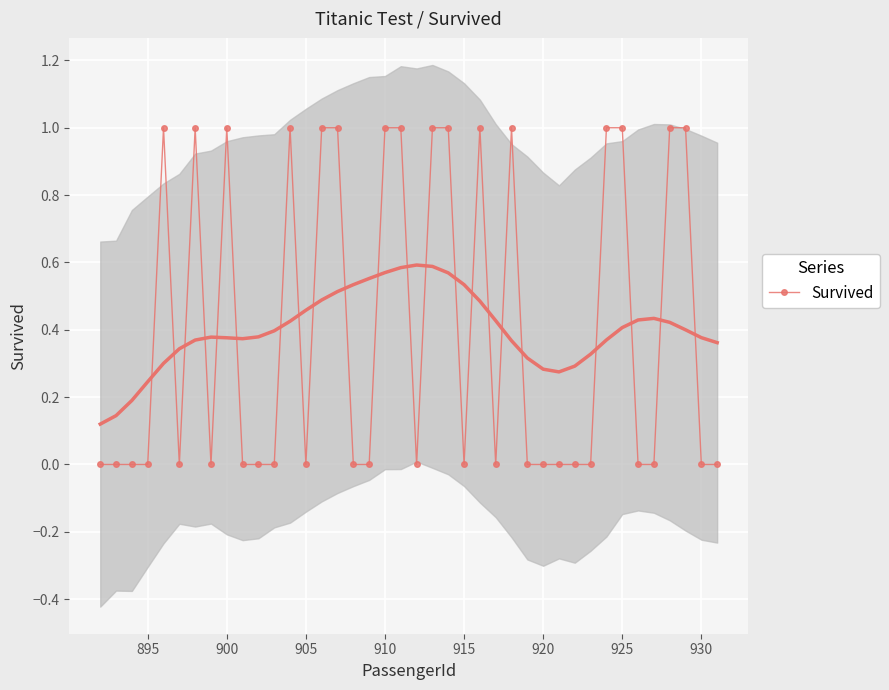

True or false: the data has more than 2 interior local peaks.

True